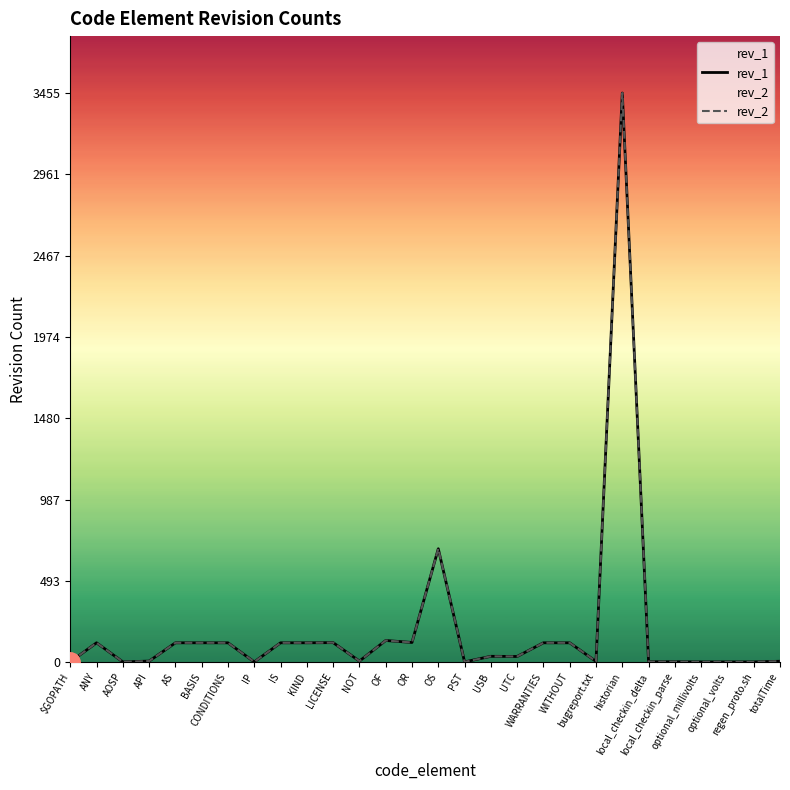

Which series changed the most between API and local_checkin_delta?

rev_1